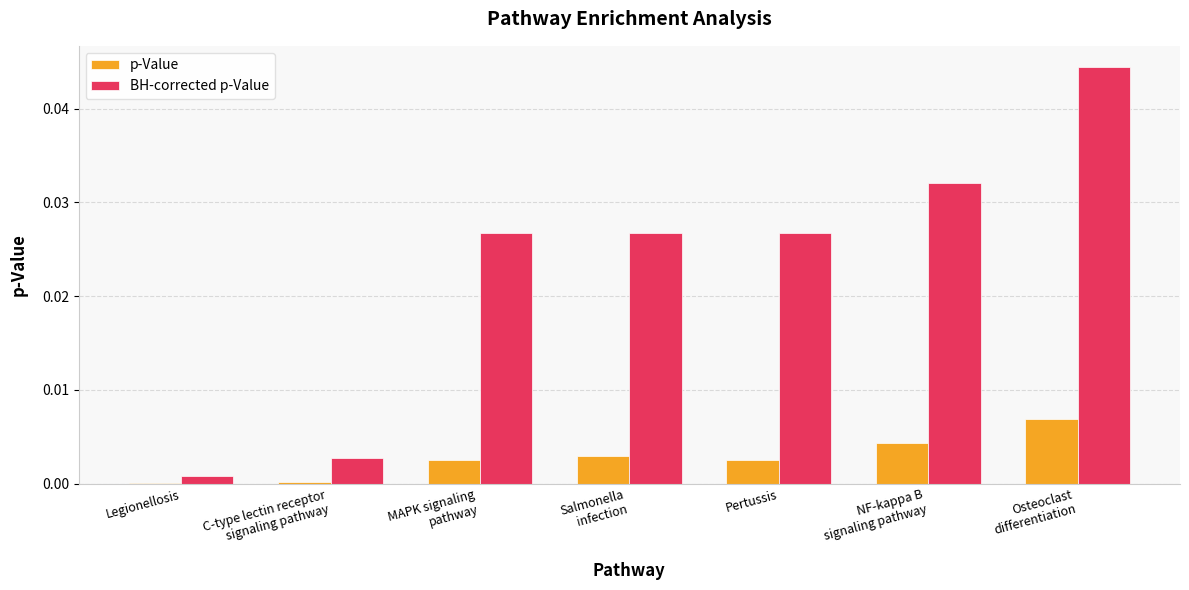

The p-Value series shows 0.0 at Legionellosis. True or false?

True